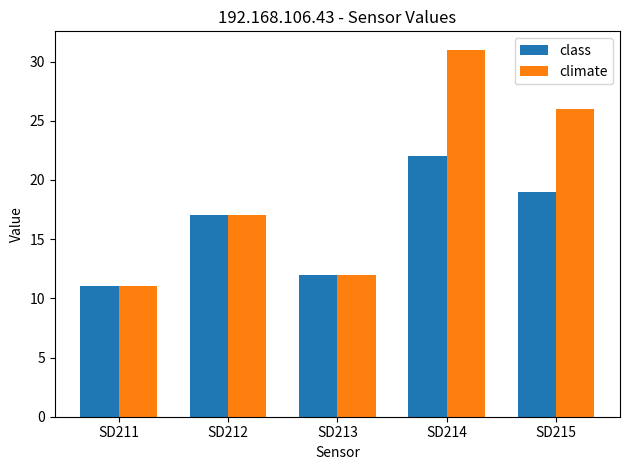

What are all the series names shown in the legend?

class, climate